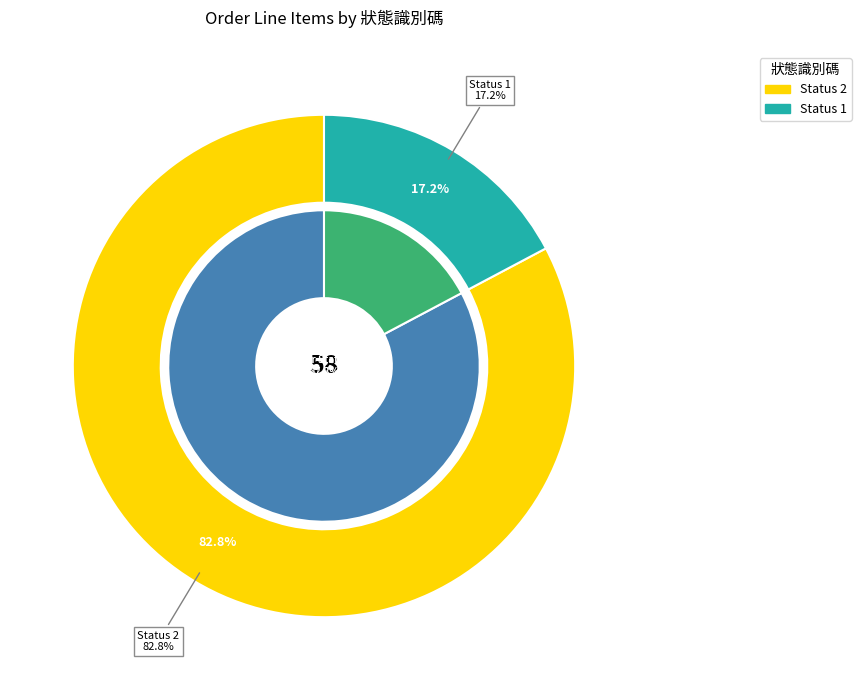

Which category has the smallest portion of the pie?

1